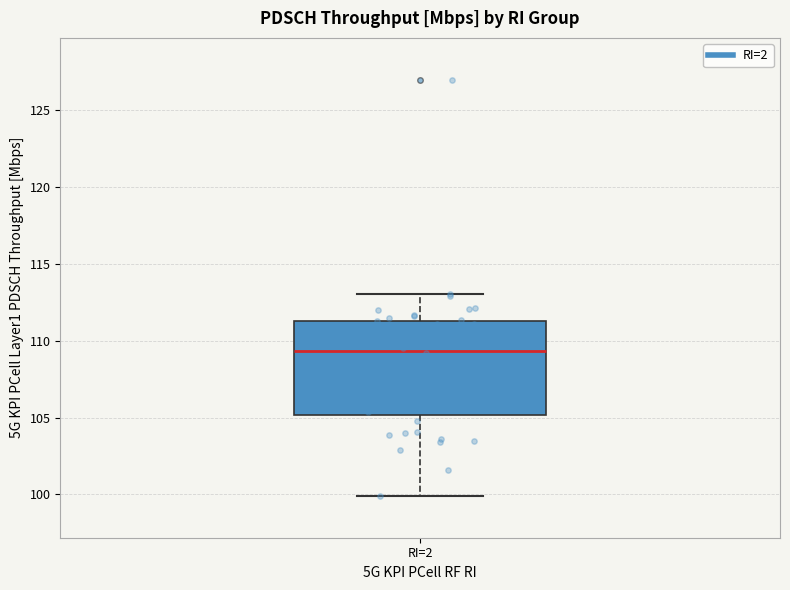

Transcribe this box plot: give where the median line is, the range the box spans, and where the two whiskers end, as read against the y-axis. The values are not printed on the chart, so give them approximately, as read against the axis.

median 109.5, box 105.0 to 111.5, whiskers 100.0 to 113.0